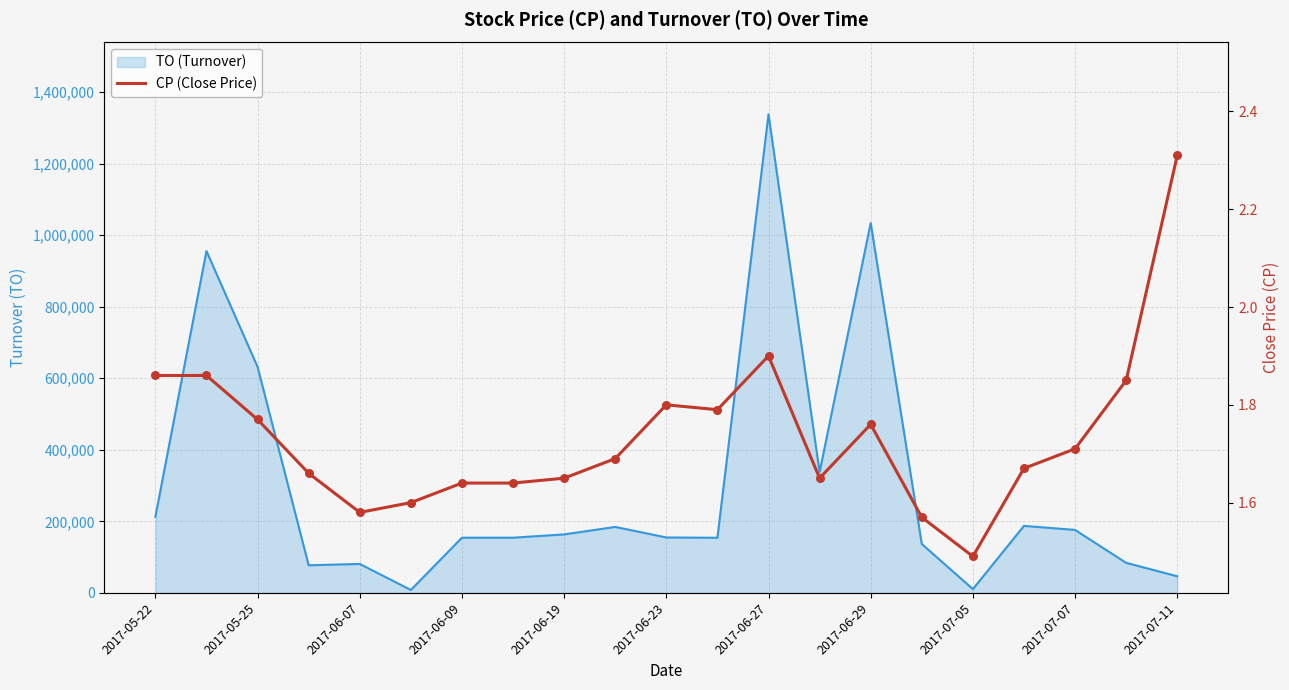

Which has a higher value, 2017-07-05 or 19?

19